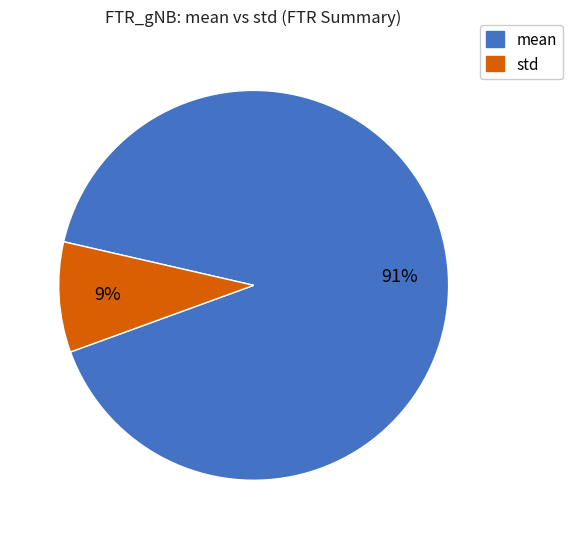

Is there a majority slice in this chart?

Yes